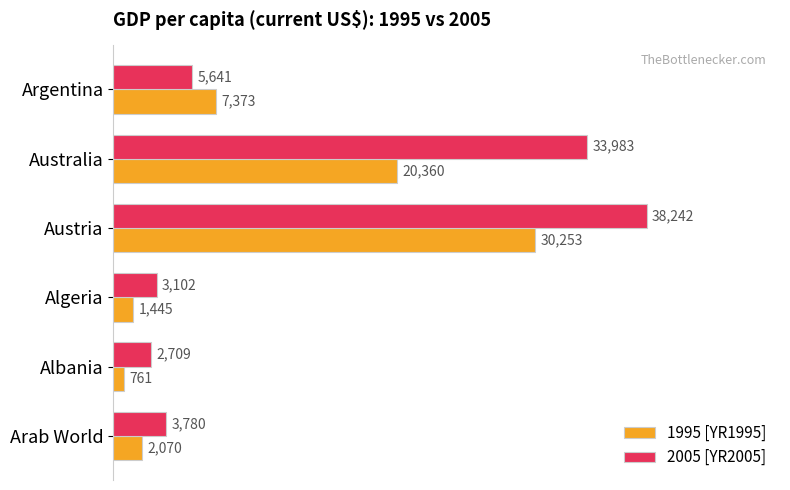

How many data points does each series have?

6